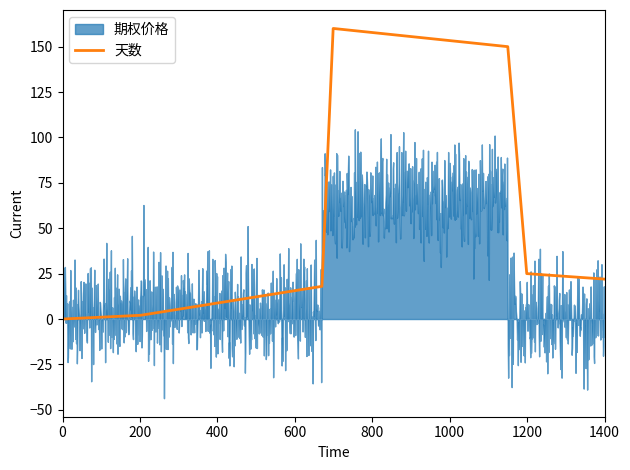

List the series in order of their overall mean, lowest first.

期权价格, 天数